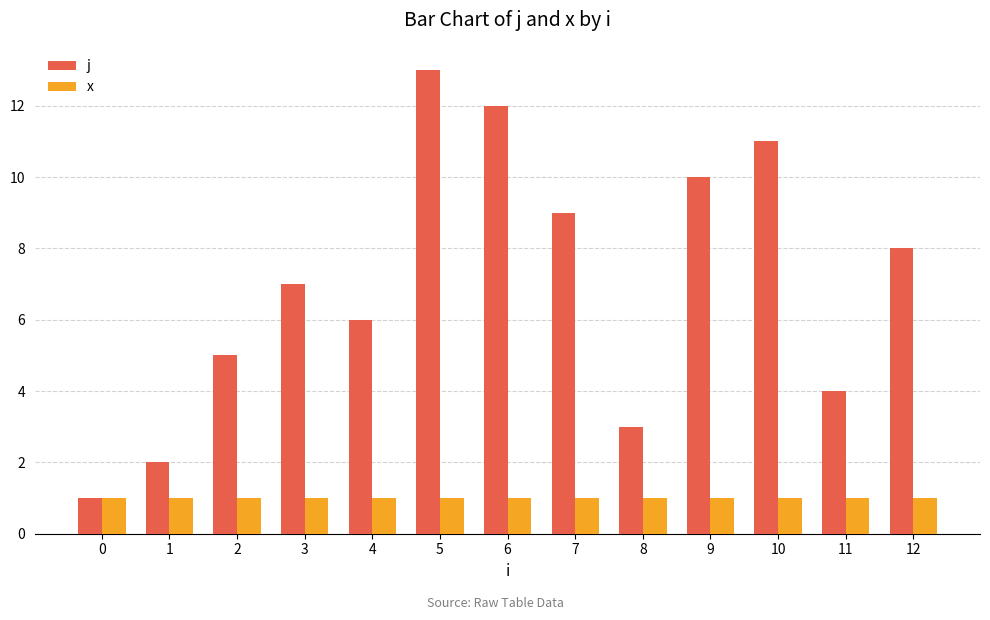

What is the difference between the highest and lowest values at 4?

5.0